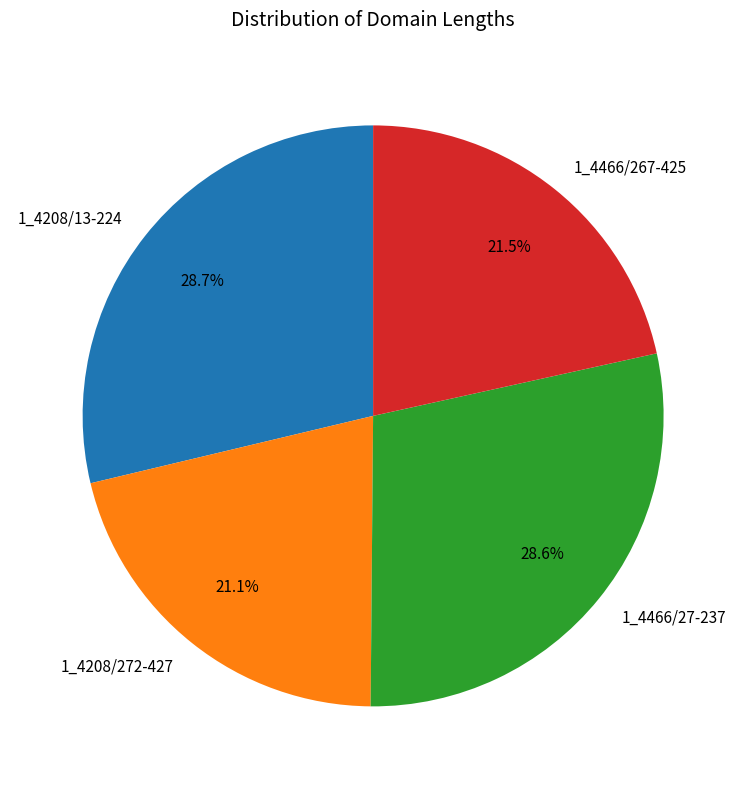

How many segments does this pie chart have?

4